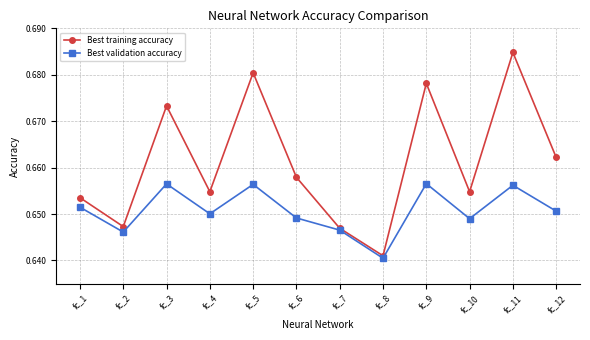

At how many categories does at least one series exceed 0?

12